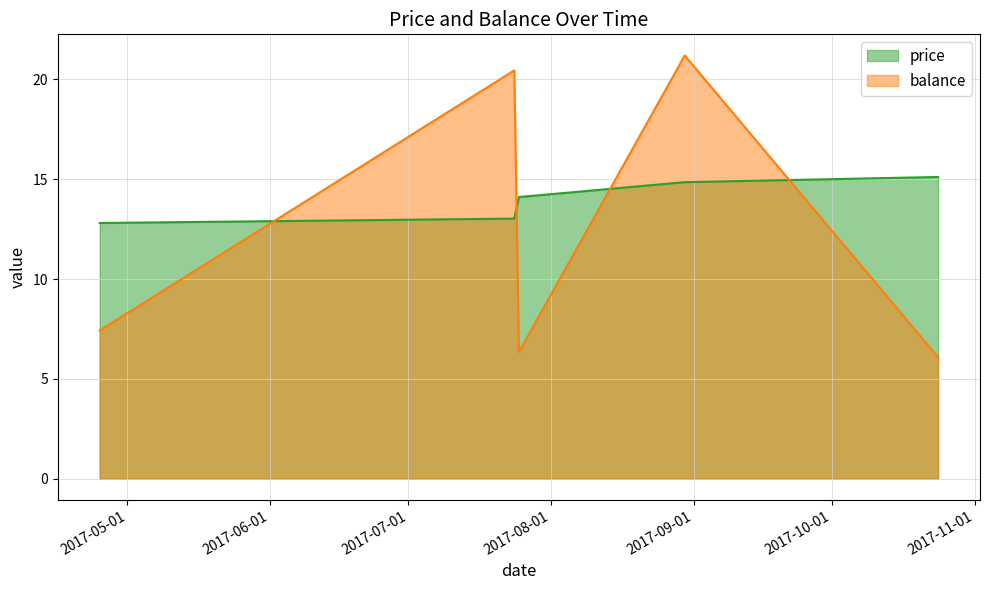

How many series are shown in this chart?

2